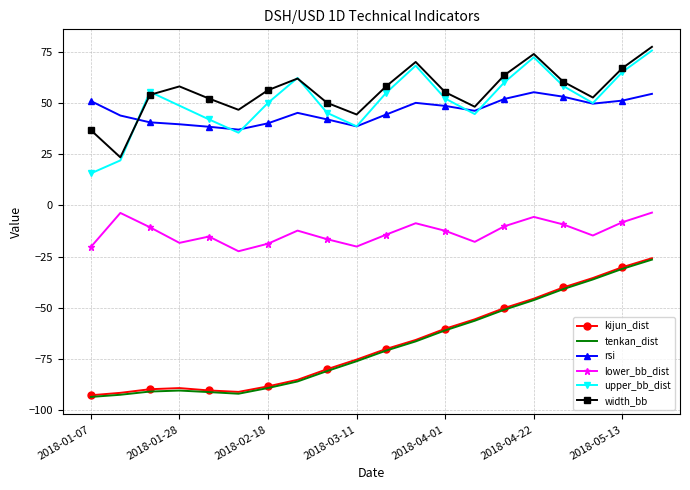

Which series has the widest spread of values?

tenkan_dist